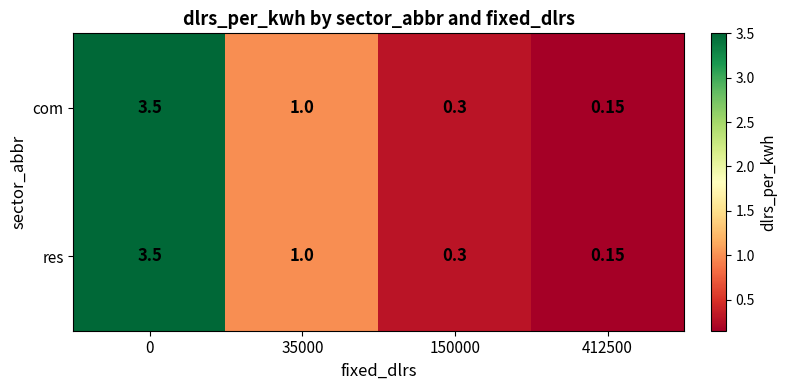

Count the number of data series in this chart.

2